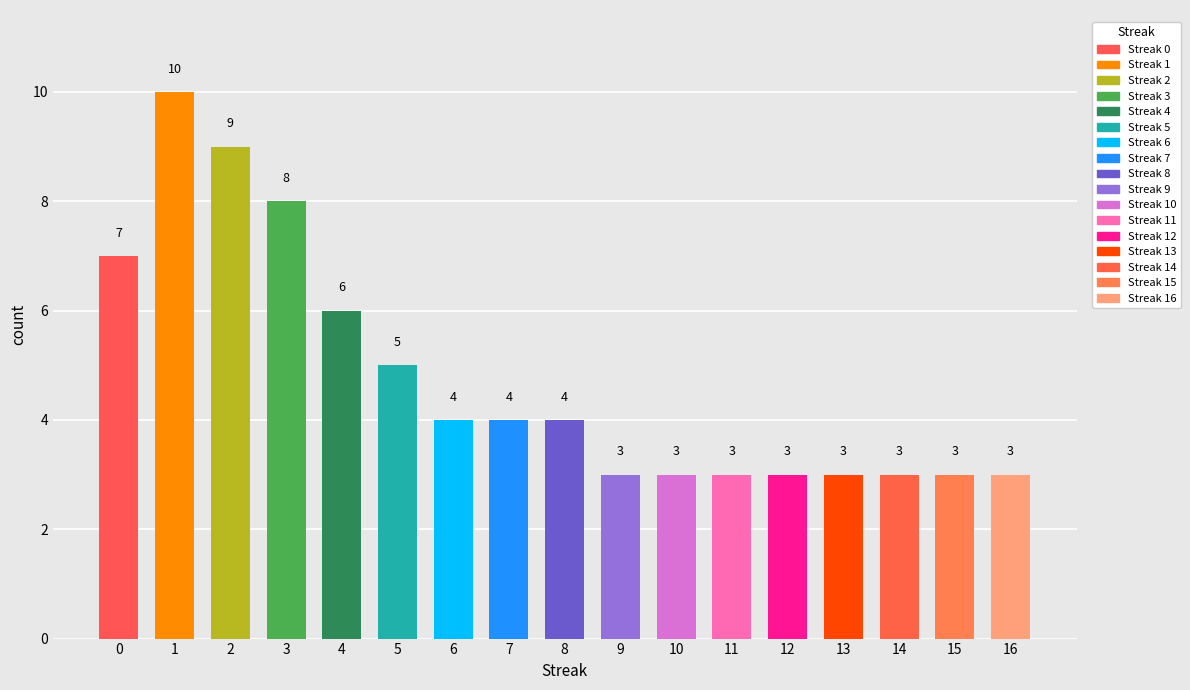

Count the values in the range 3 to 6.

13